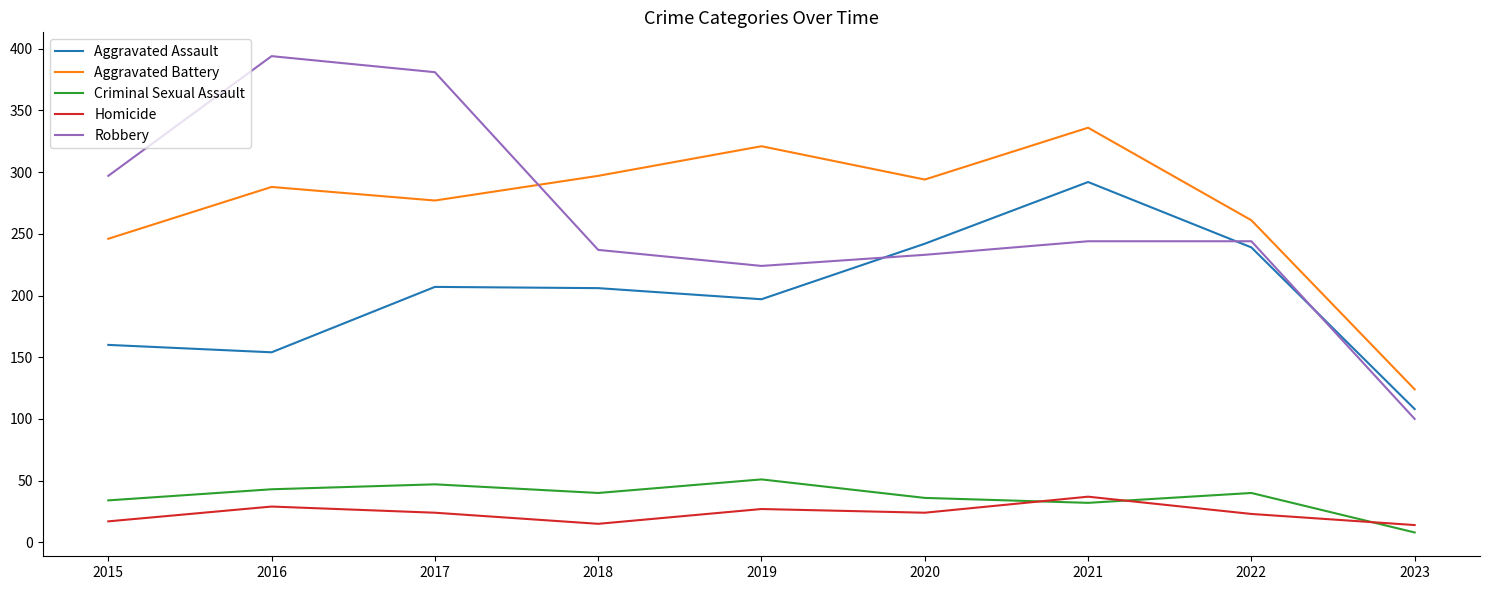

What is the total value across all series at 2015?

754